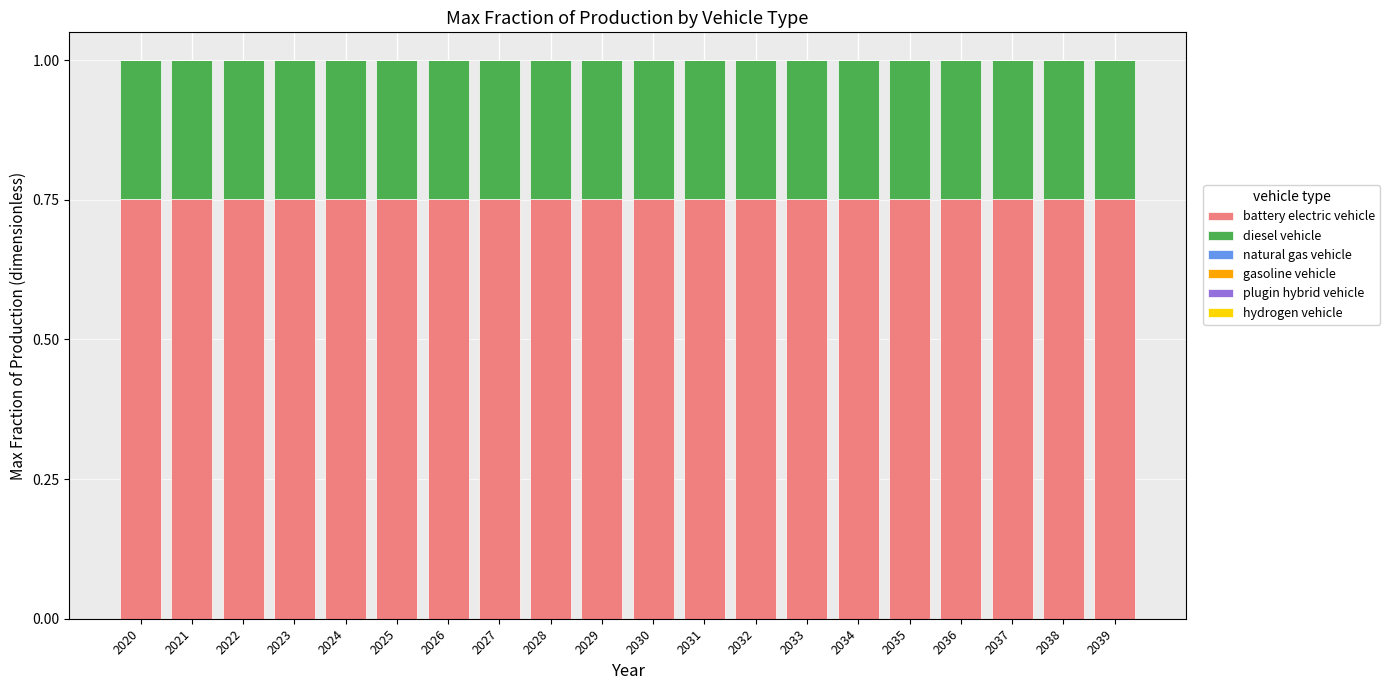

What is the total value across all series at 2027?

1.0